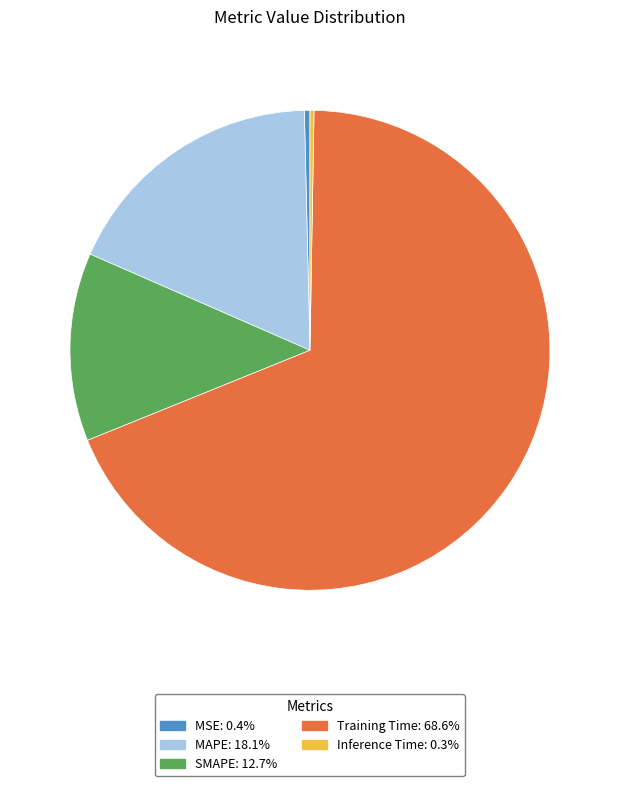

What is the largest slice in the pie chart?

Training Time